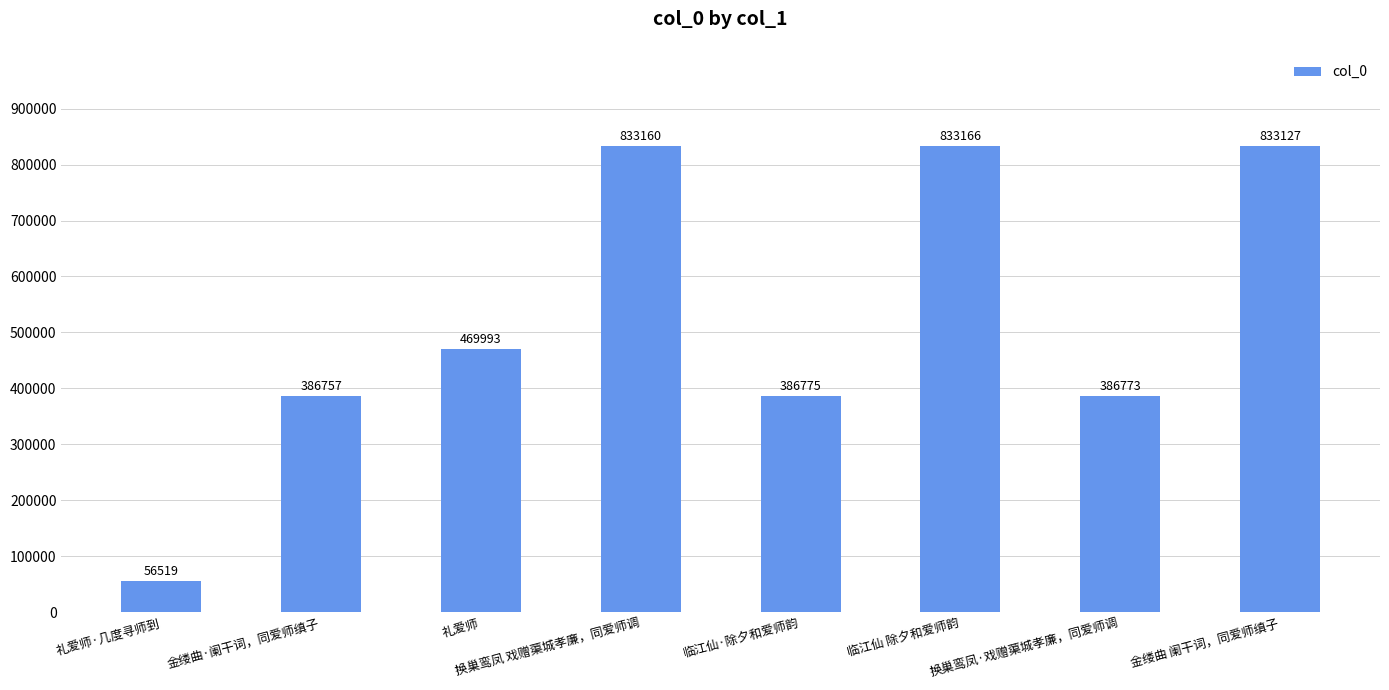

What is the minimum value shown in the chart?

56519